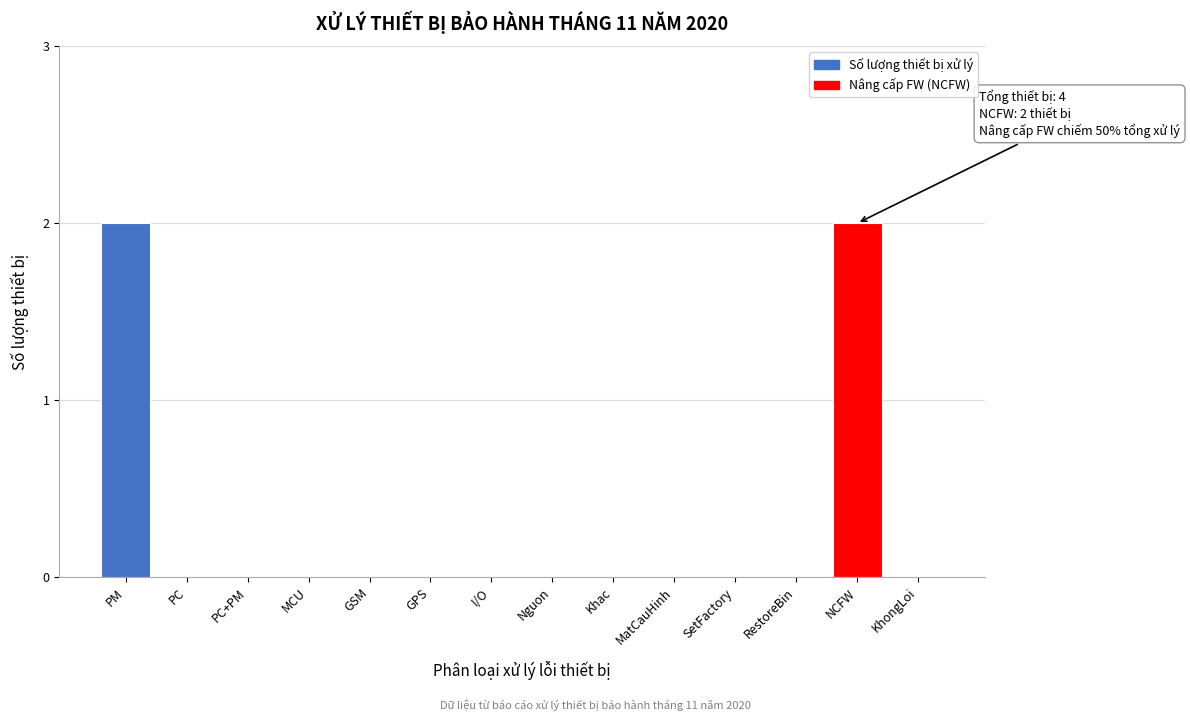

Reading right to left, transcribe all the data shown in this chart.

KhongLoi=0	NCFW=2	RestoreBin=0	SetFactory=0	MatCauHinh=0	Khac=0	Nguon=0	I/O=0	GPS=0	GSM=0	MCU=0	PC+PM=0	PC=0	PM=2